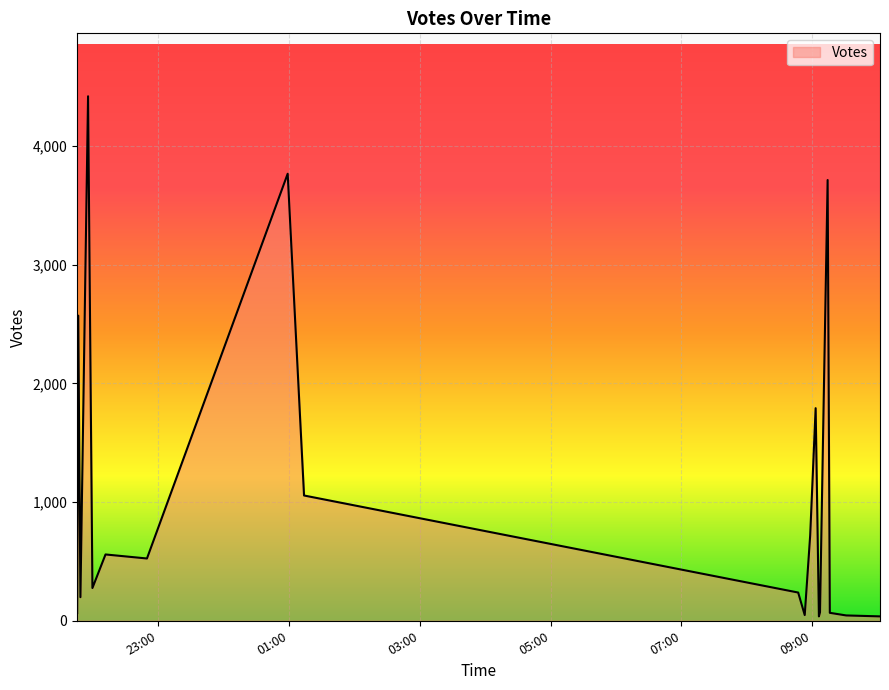

How many interior local valleys (lower than both neighbors) does the data have?

5